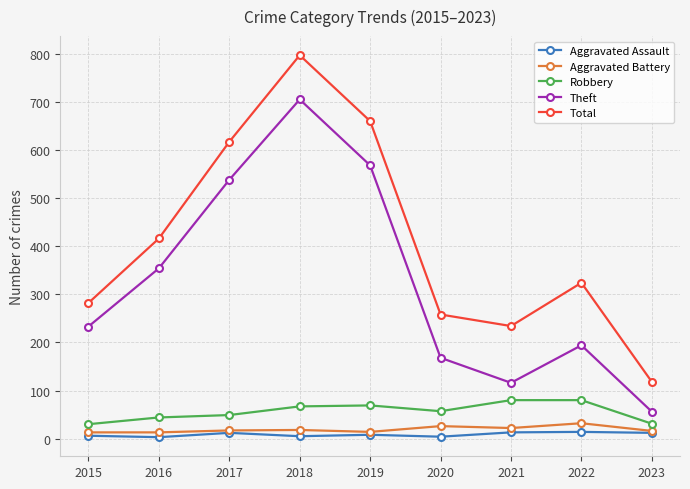

True or false: Aggravated Battery and Theft cross at least once.

False